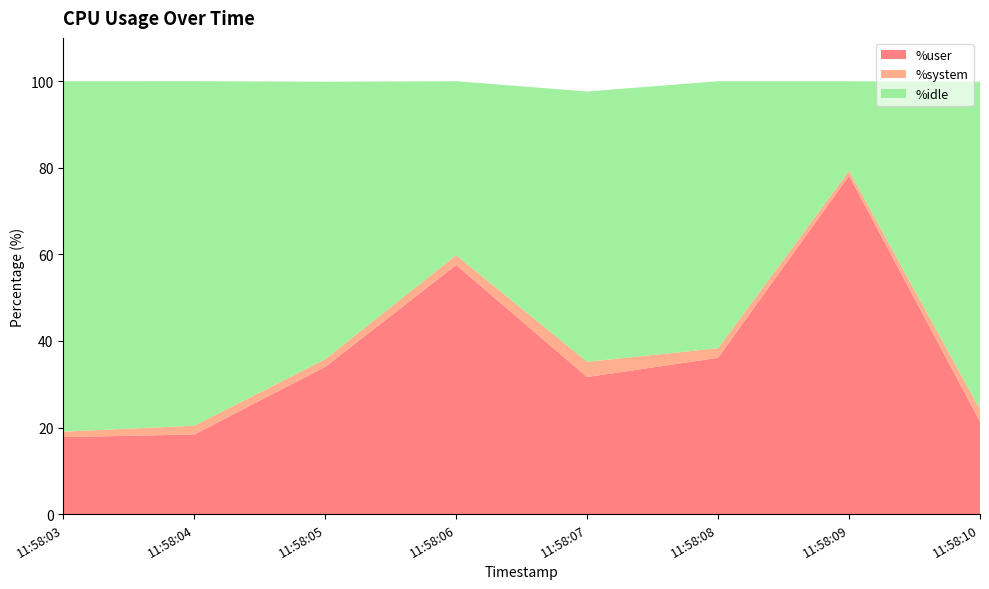

Reading right to left, transcribe all the data shown in this chart.

%user: 11:58:10=21.4	11:58:09=78.2	11:58:08=36.1	11:58:07=31.7	11:58:06=57.5	11:58:05=34.0	11:58:04=18.4	11:58:03=17.8
%system: 11:58:10=2.8	11:58:09=1.1	11:58:08=2.2	11:58:07=3.5	11:58:06=2.3	11:58:05=1.8	11:58:04=2.0	11:58:03=1.2
%idle: 11:58:10=75.7	11:58:09=20.7	11:58:08=61.7	11:58:07=62.4	11:58:06=40.2	11:58:05=64.1	11:58:04=79.6	11:58:03=81.0